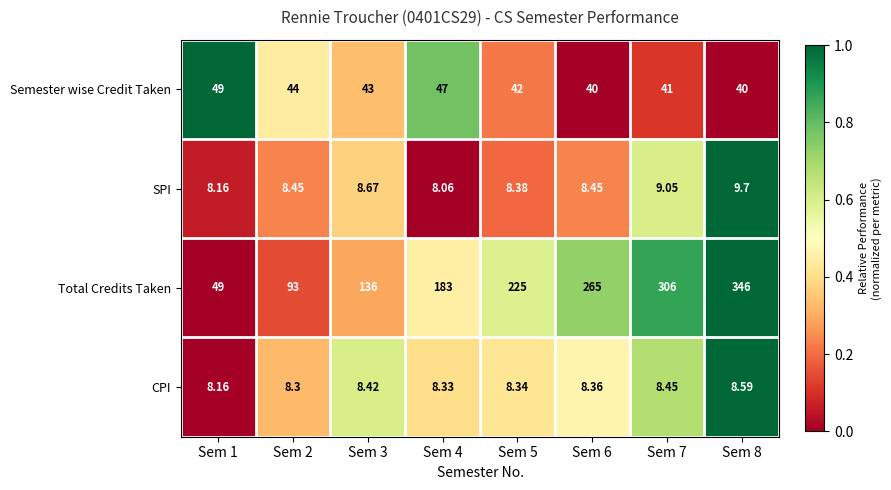

Rank the series by their maximum value, from highest to lowest.

Total Credits Taken, Semester wise Credit Taken, SPI, CPI